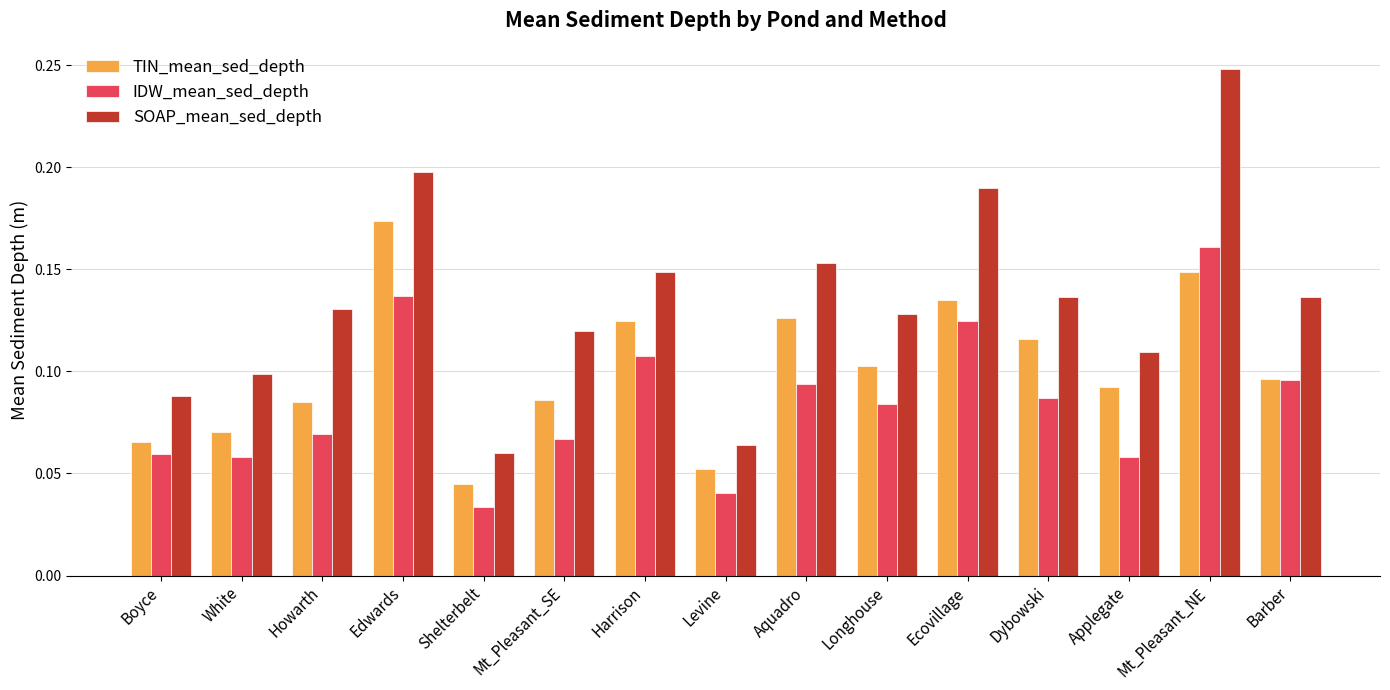

The value of SOAP_mean_sed_depth at Applegate is 0.1. True or false?

True